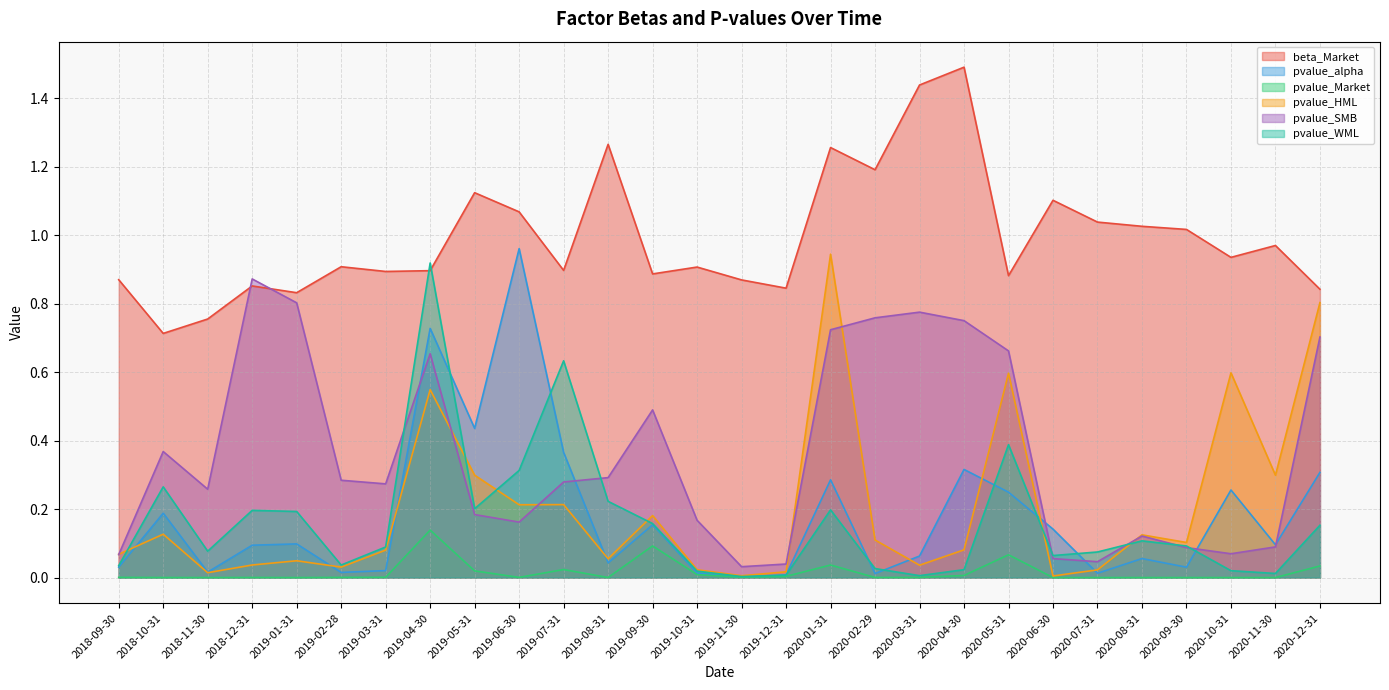

How many interior local valleys does the pvalue_SMB series have?

6